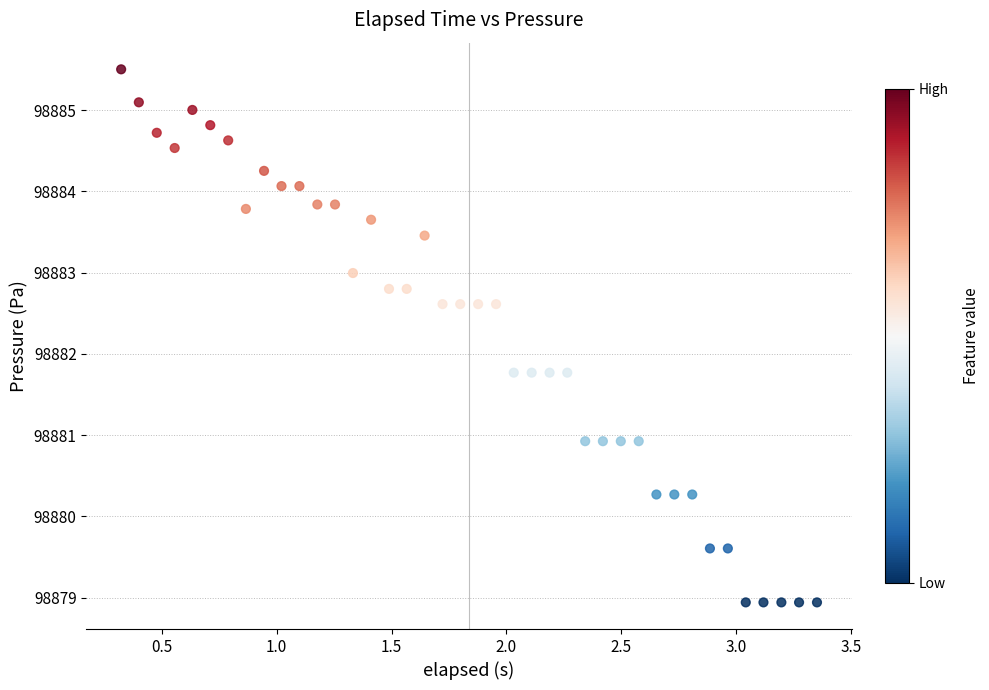

What is the range of X values (max minus min)?

3.0